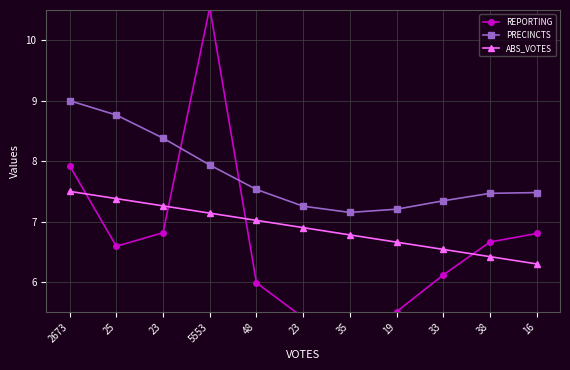

What is the label of the 11th point from the right?

2673